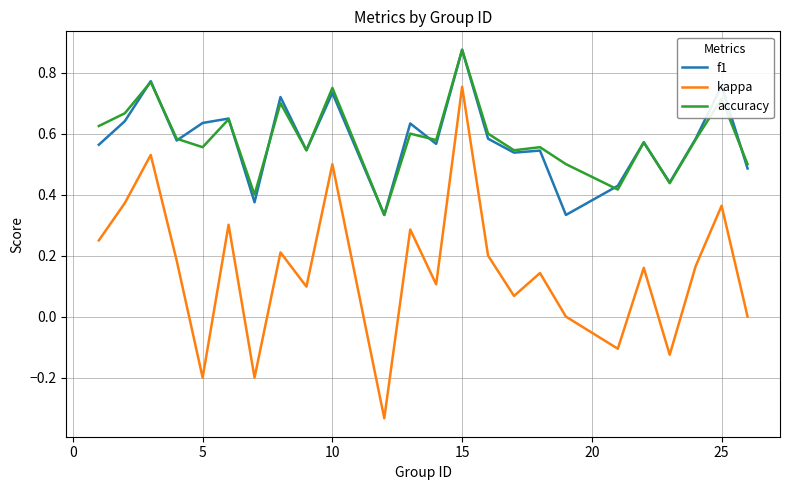

True or false: kappa and accuracy cross at least once.

False